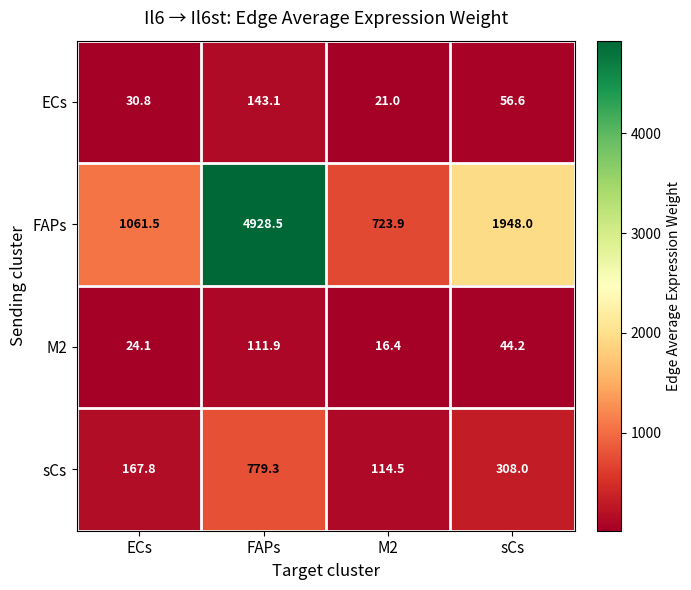

What is the minimum value shown in the chart?

16.4